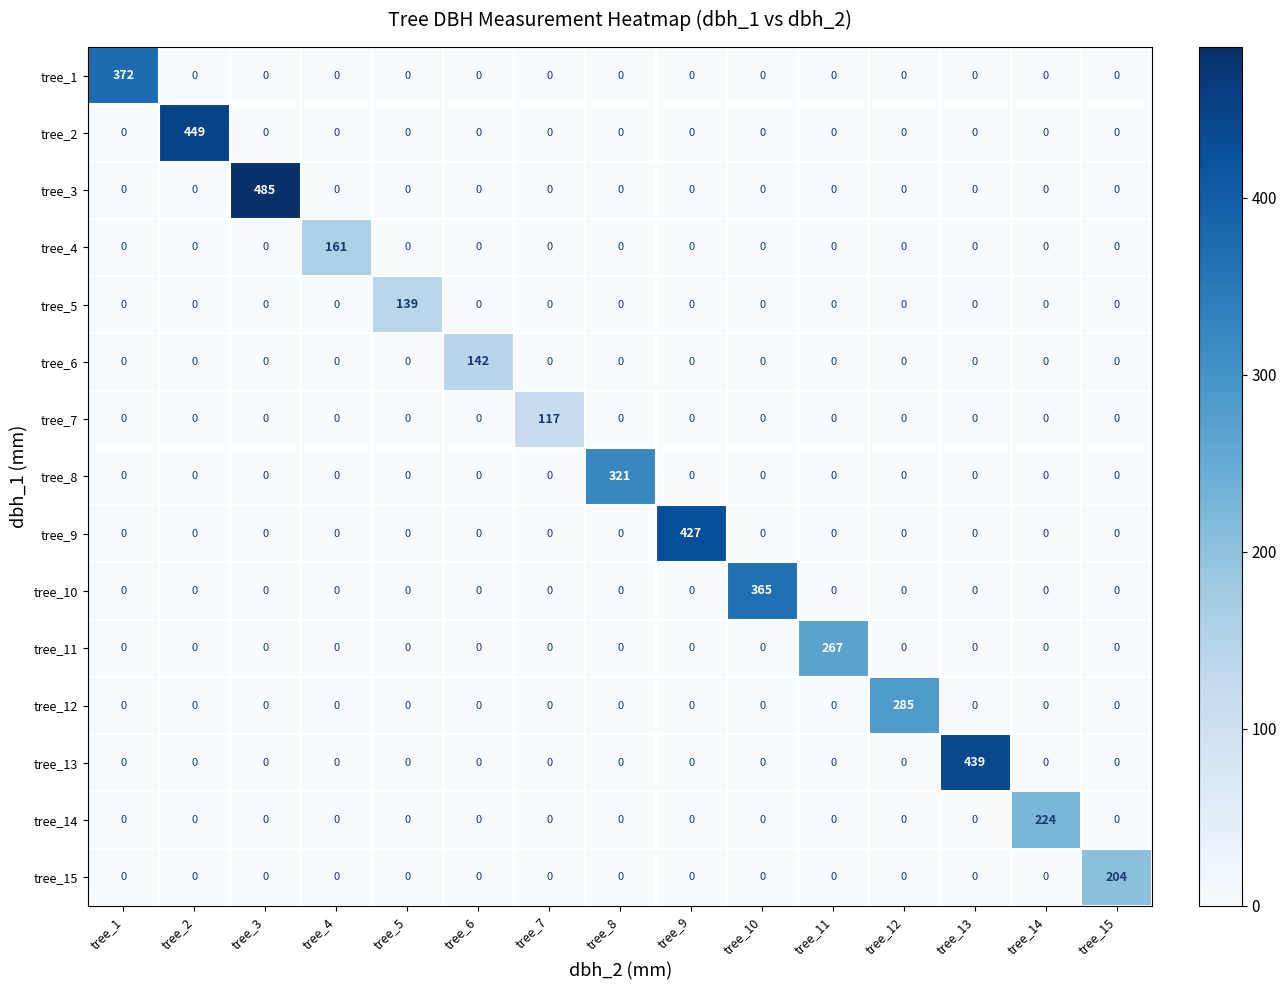

Rank the series by their maximum value, from highest to lowest.

tree_3, tree_2, tree_13, tree_9, tree_1, tree_10, tree_8, tree_12, tree_11, tree_14, tree_15, tree_4, tree_6, tree_5, tree_7